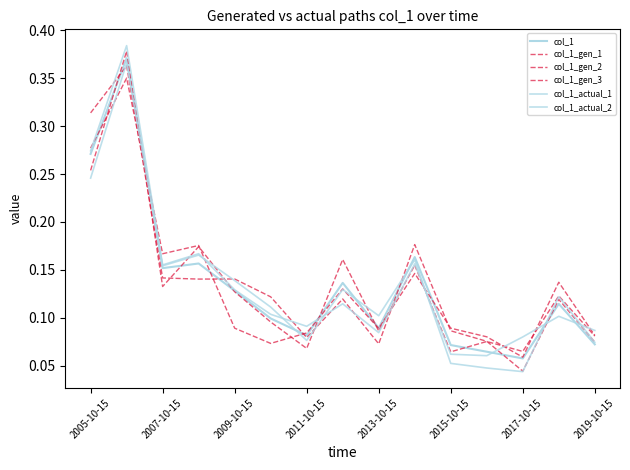

How many lines are shown in the chart?

6